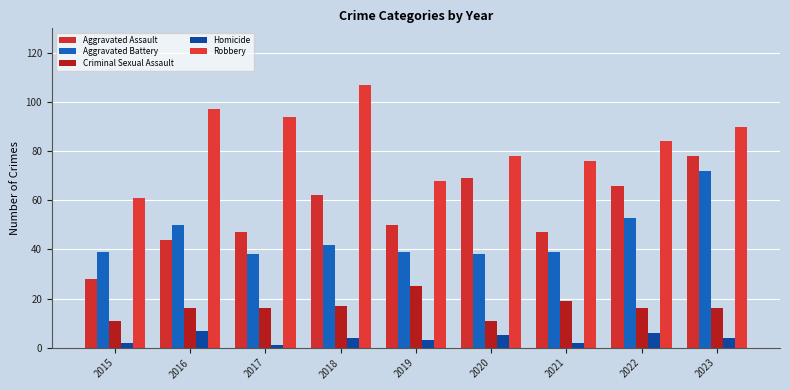

The Aggravated Battery series shows 39 at 2019. True or false?

True